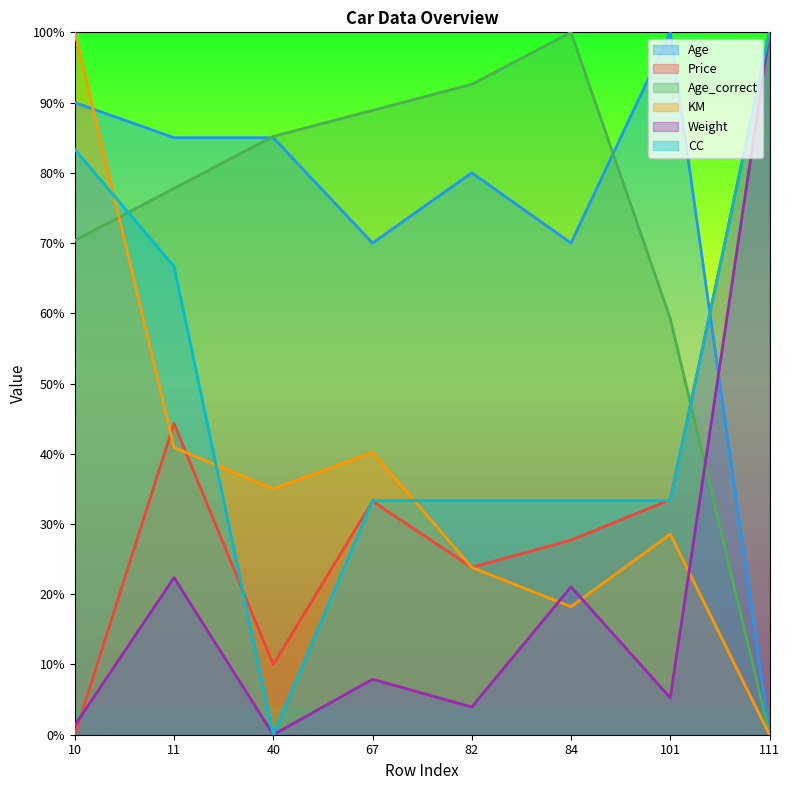

Which label corresponds to the largest value in the chart?

101